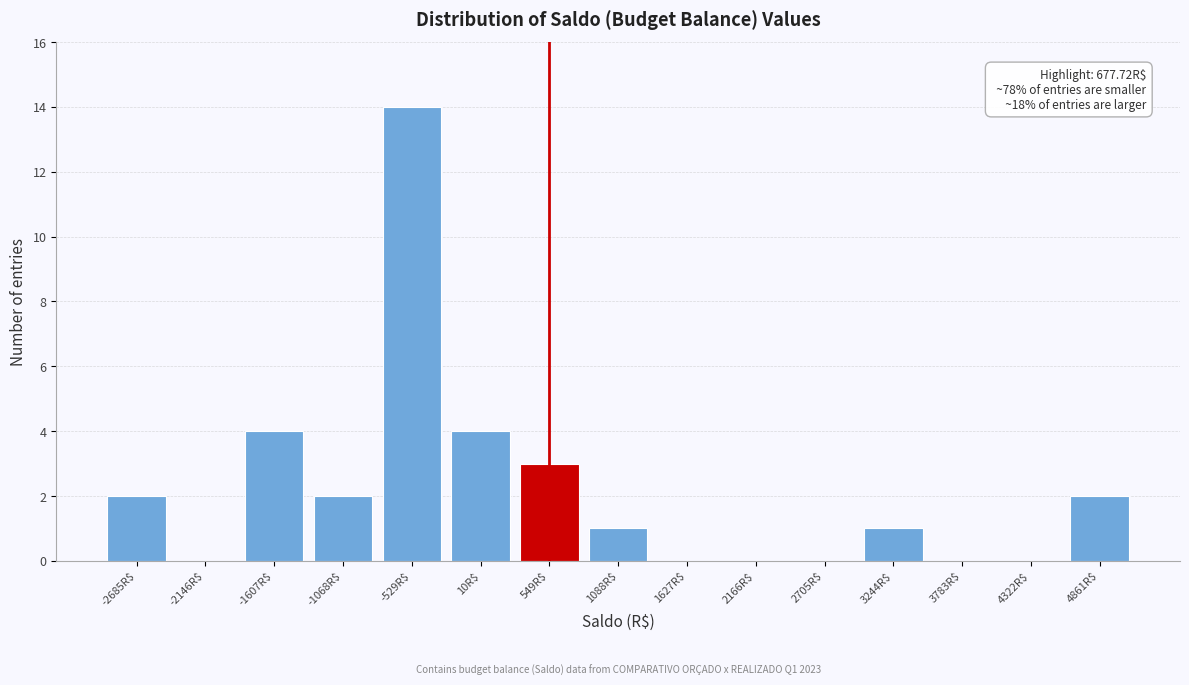

Is it true that the value at -2685R$ is 3?

False